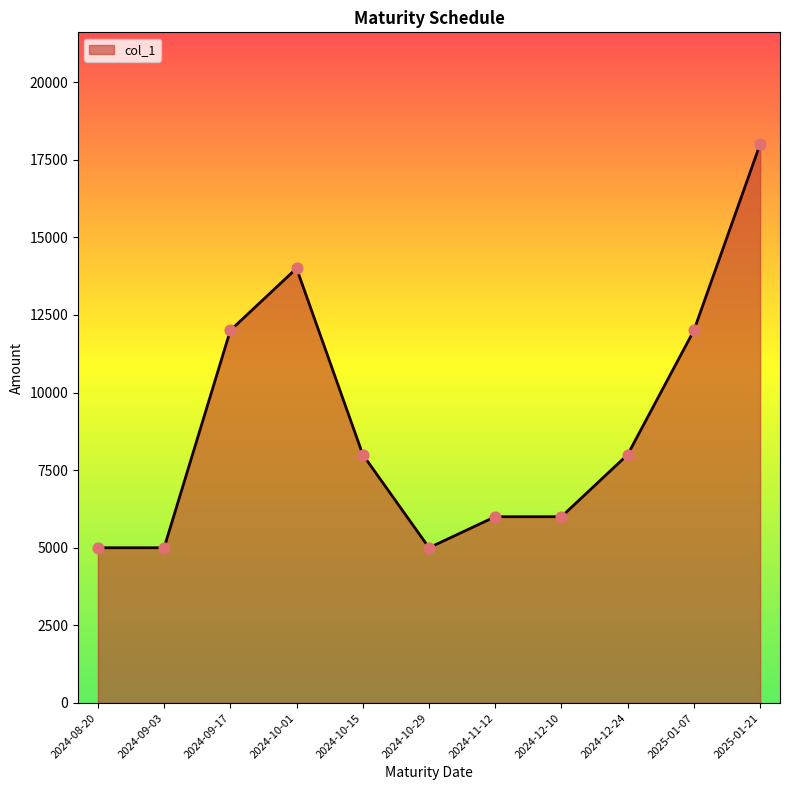

Between 2024-10-15 and 2024-12-10, which is larger?

2024-10-15